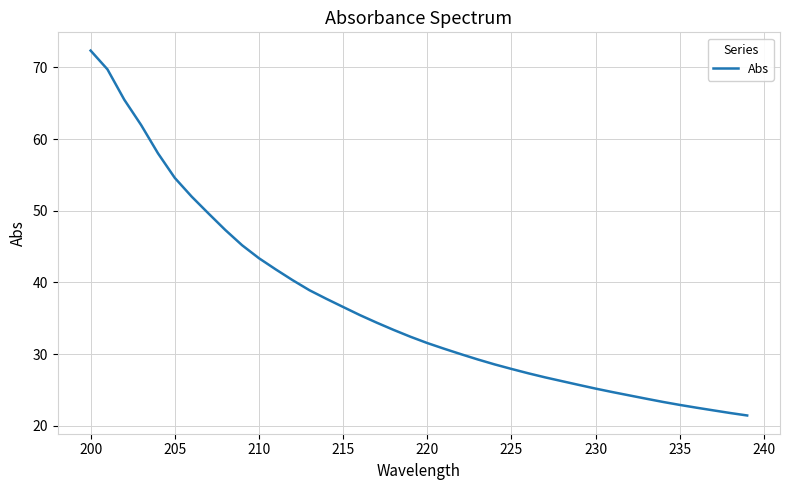

What is the difference between the maximum and minimum values?

50.9